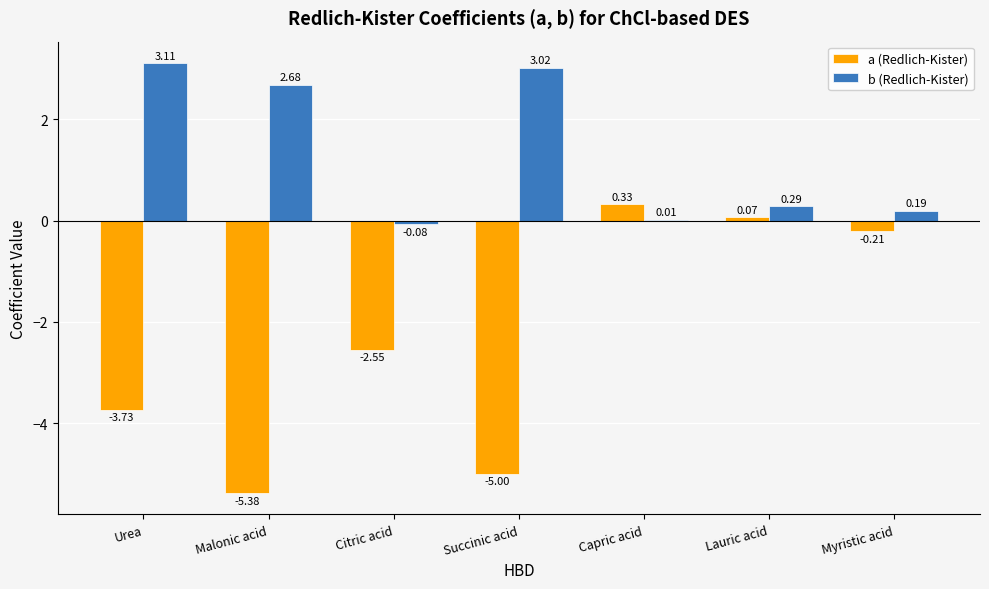

What is the sum of all b (Redlich-Kister) values?

9.2